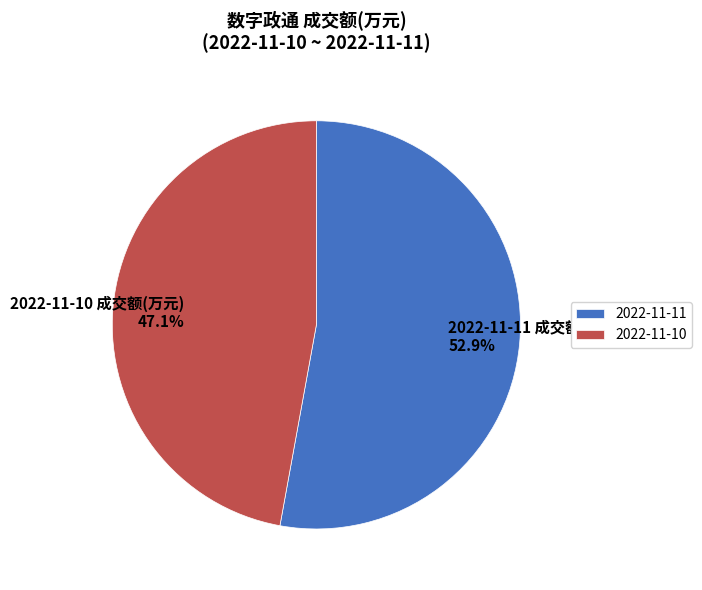

What portion of the pie excludes 2022-11-11 成交额(万元)?

47.1%